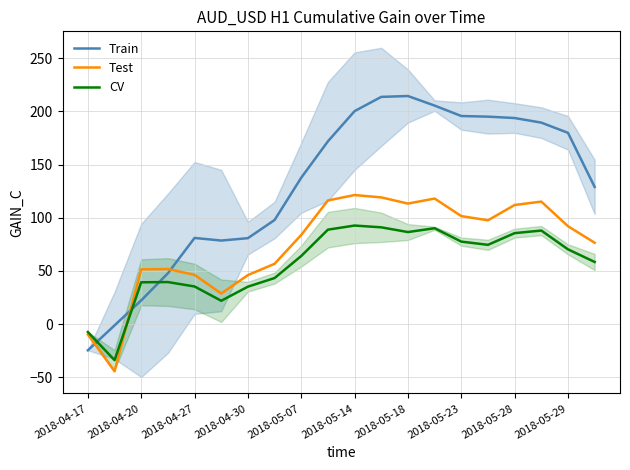

True or false: CV and Train cross at least once.

True